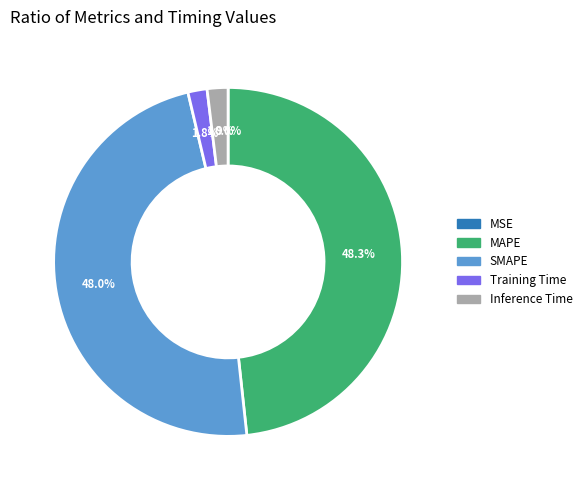

What portion of the pie excludes SMAPE?

52.0%